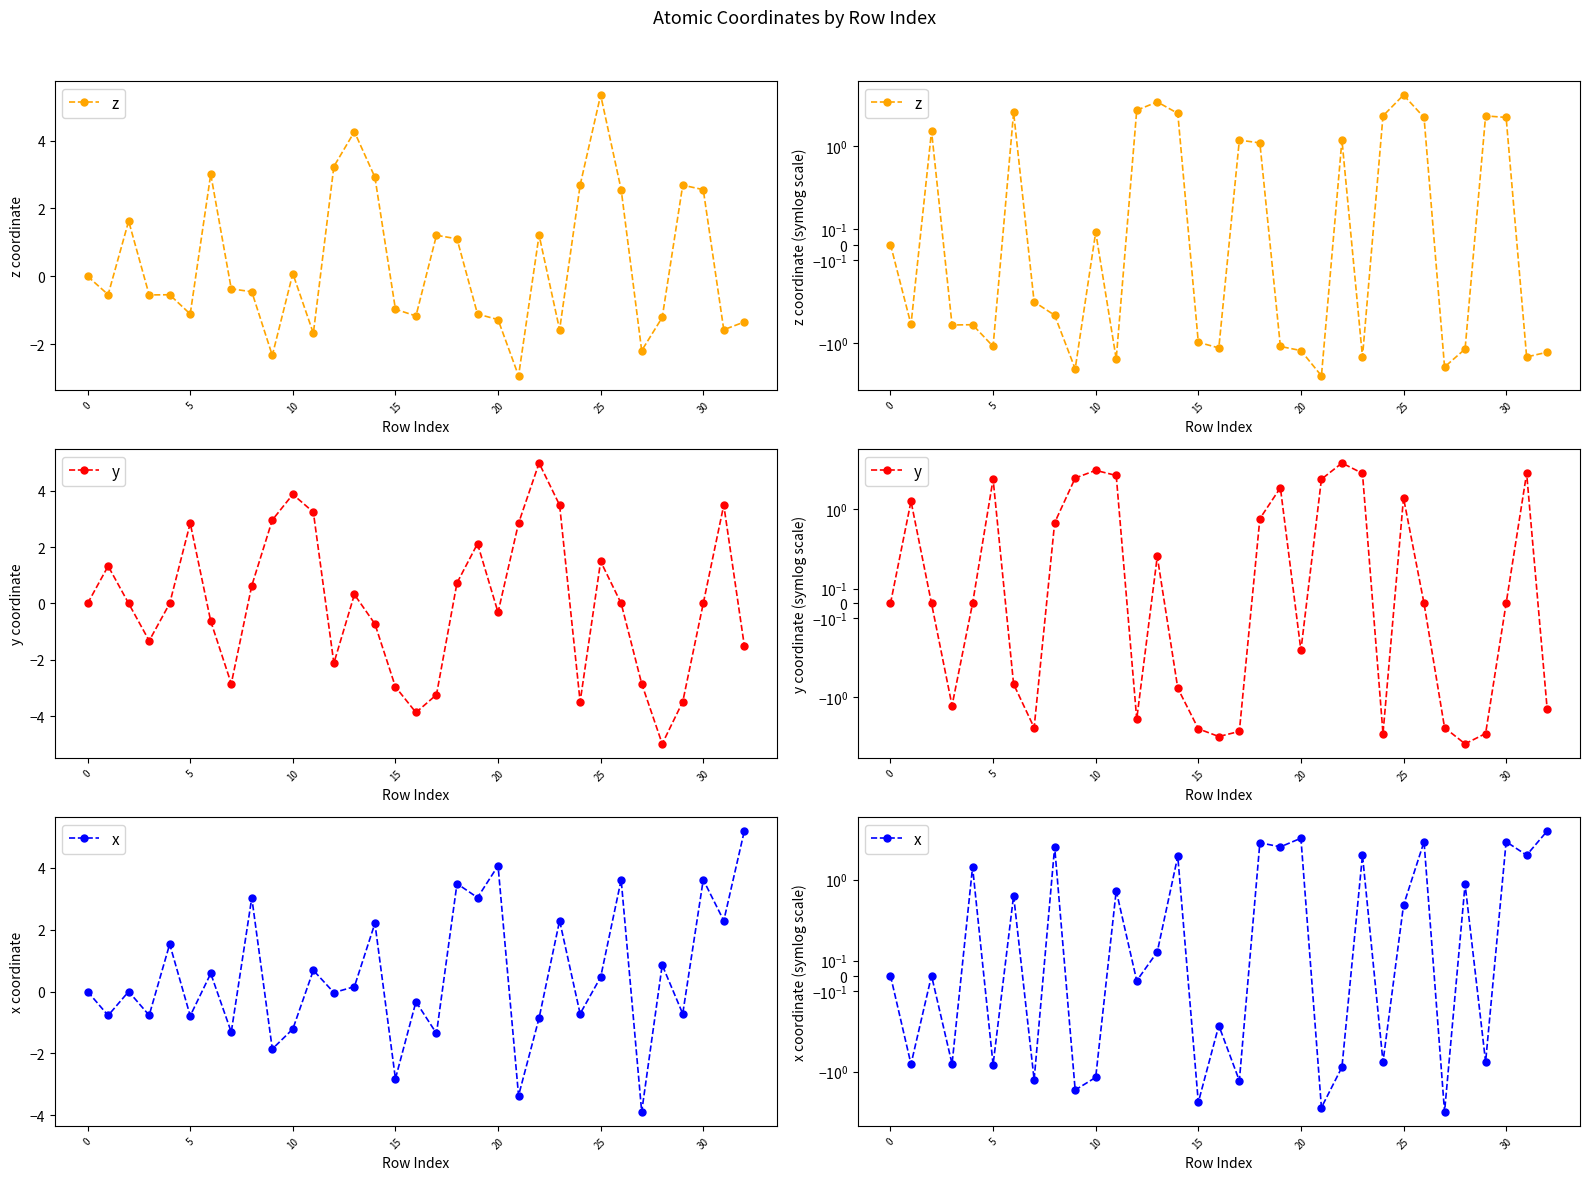

At which label does z reach its minimum?

21